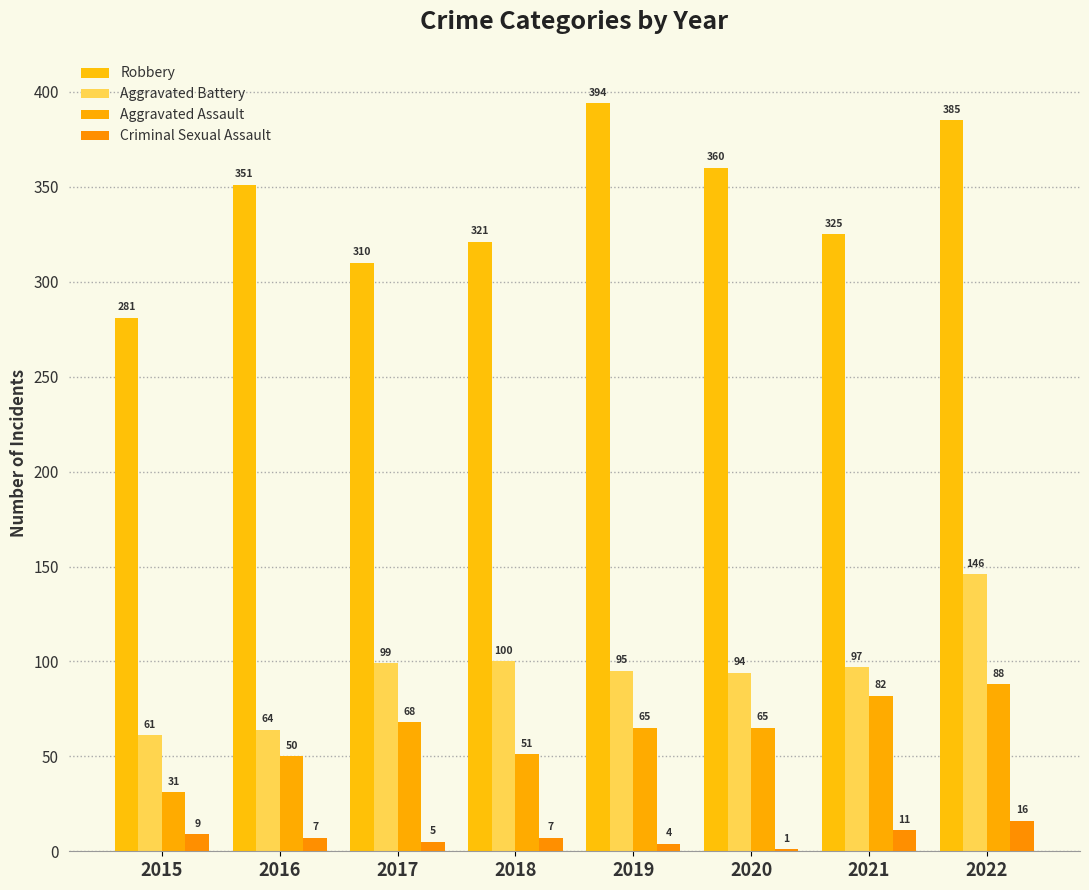

Are the bars grouped side by side (vs. stacked)?

Yes